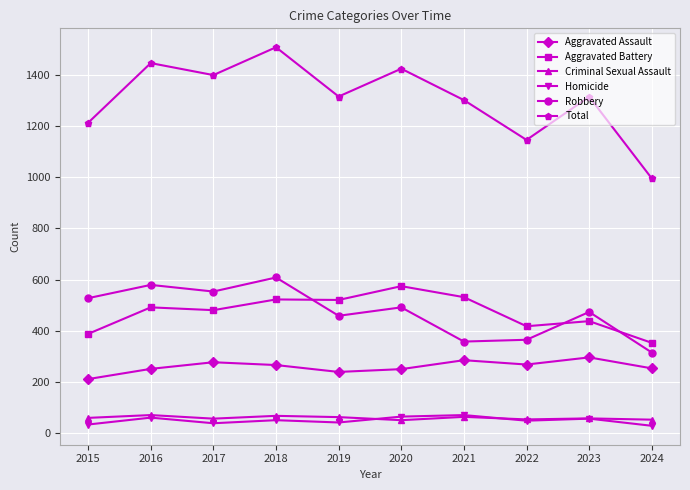

What is the lowest value of the Total series?

996